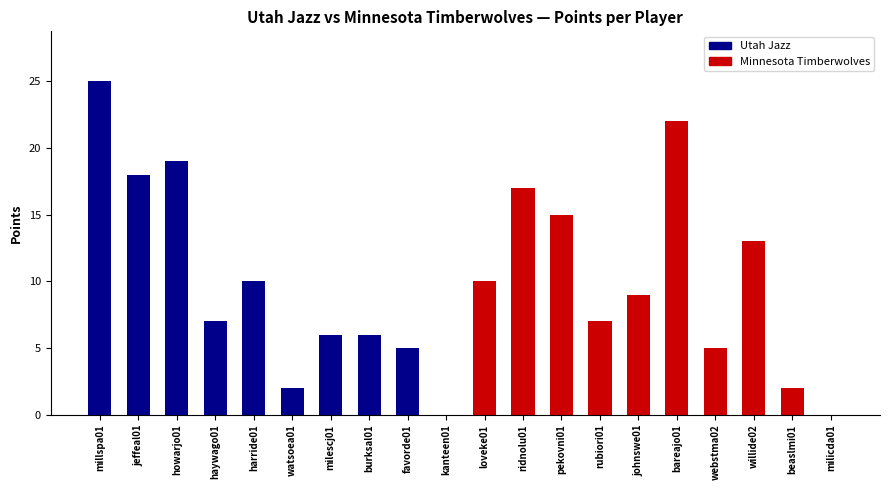

Which label corresponds to the largest value in the chart?

millspa01